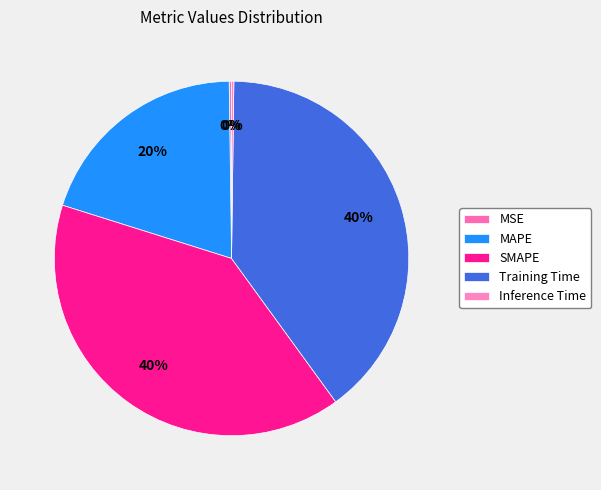

Is it true that Training Time is 40% of the pie?

True